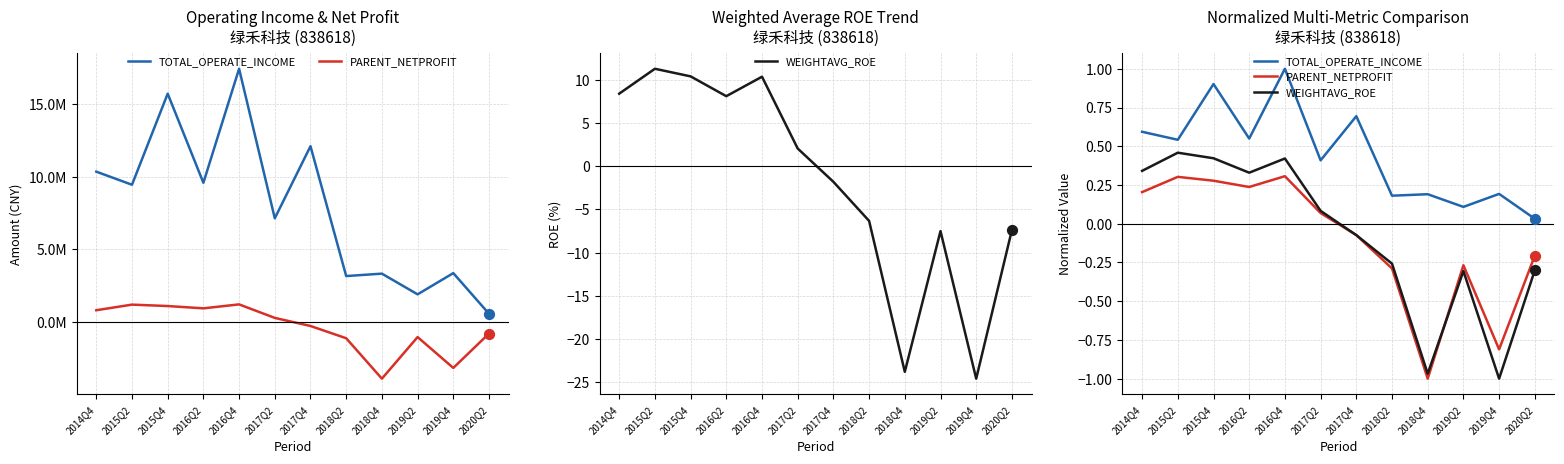

Which series has the widest spread of Y values?

WEIGHTAVG_ROE